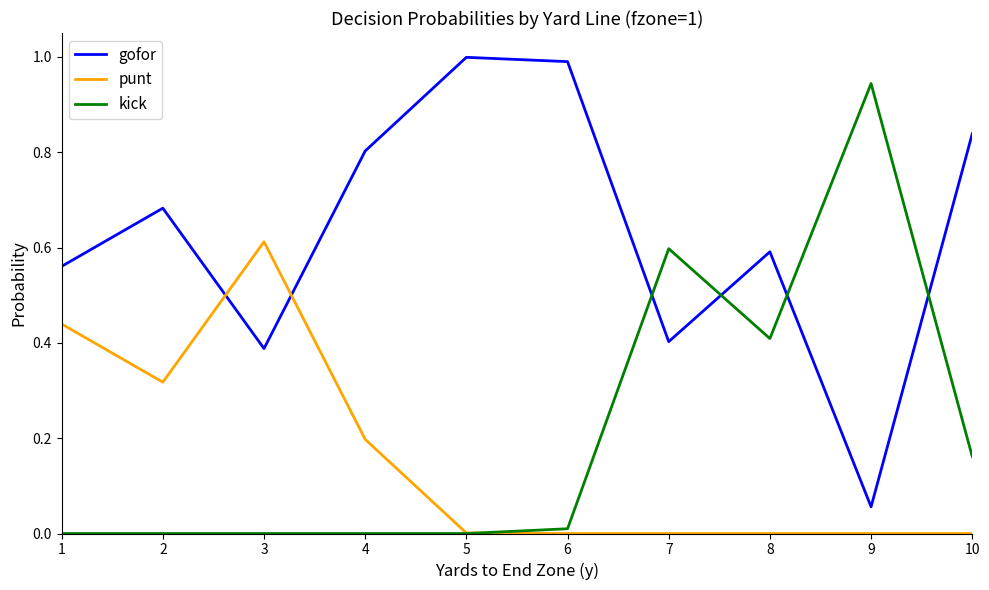

What is the sum of all gofor values?

6.3